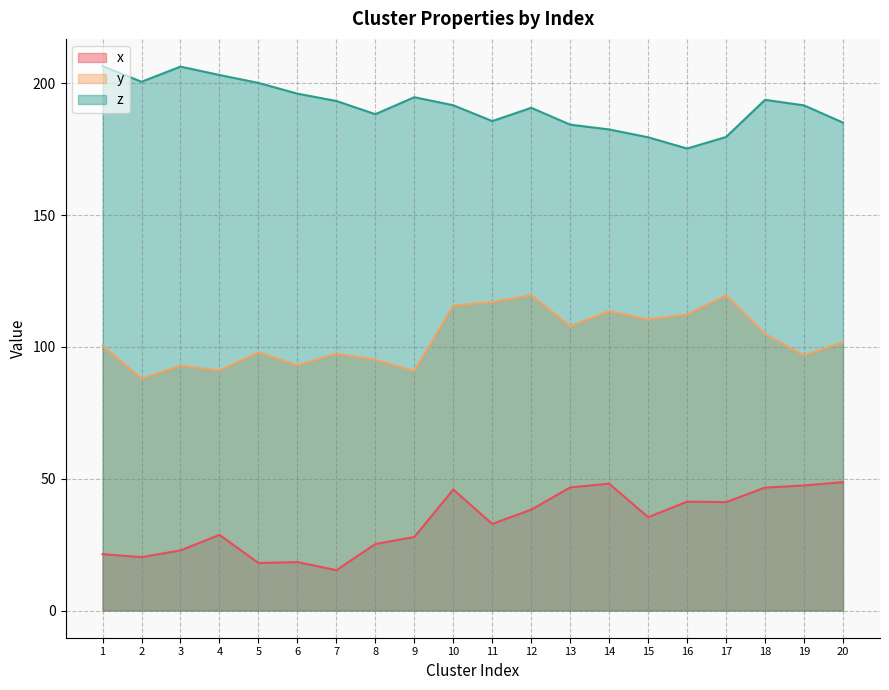

What is the minimum value shown in the chart?

15.3